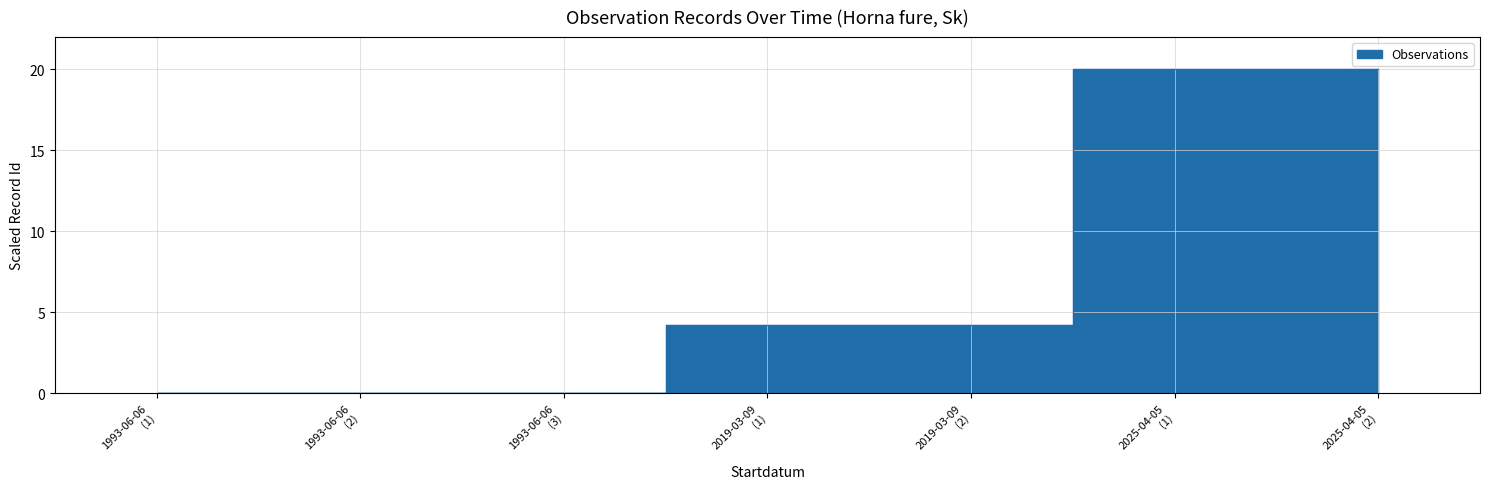

Is it true that the value at 2025-04-05 (2) is 31.1?

False